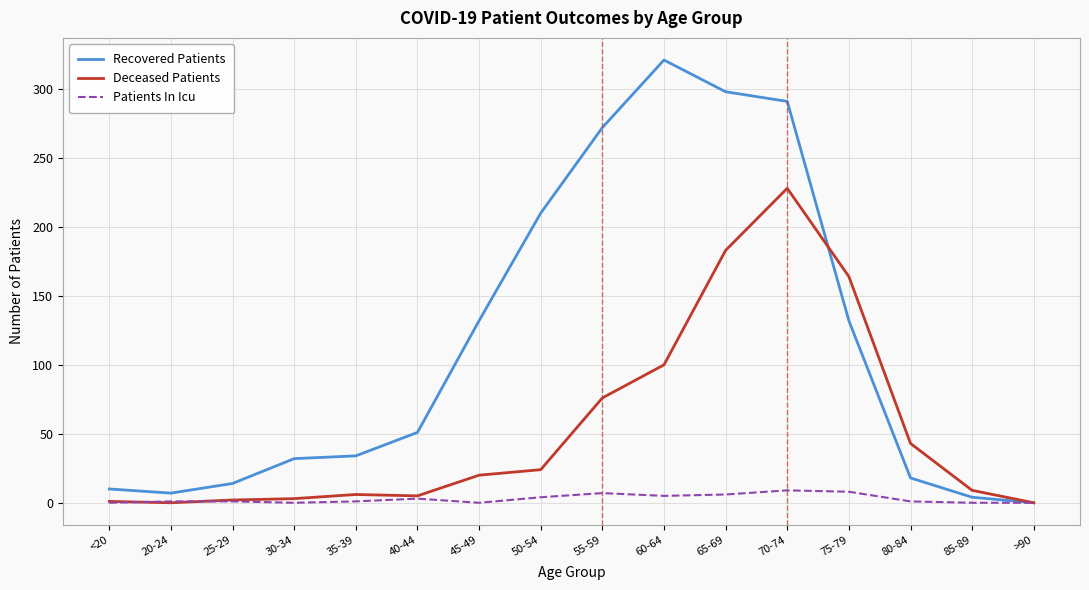

At 75-79, list the series in order from largest to smallest.

Deceased Patients, Recovered Patients, Patients In Icu